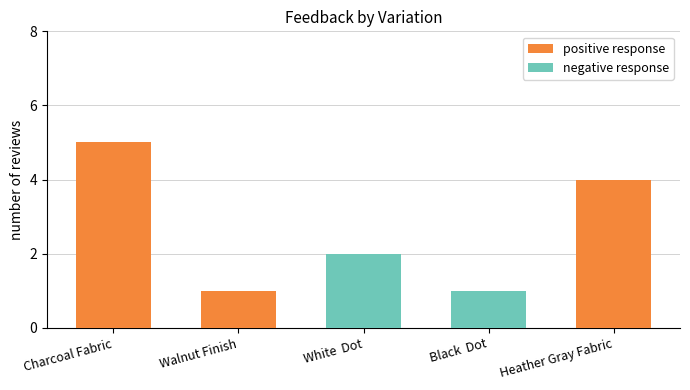

What are all the series names shown in the legend?

positive response, negative response